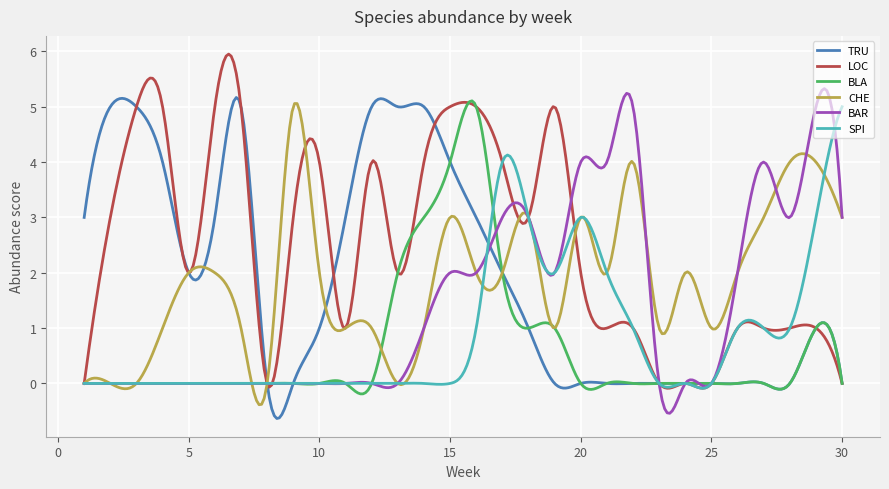

What is the maximum value for LOC?

6.0